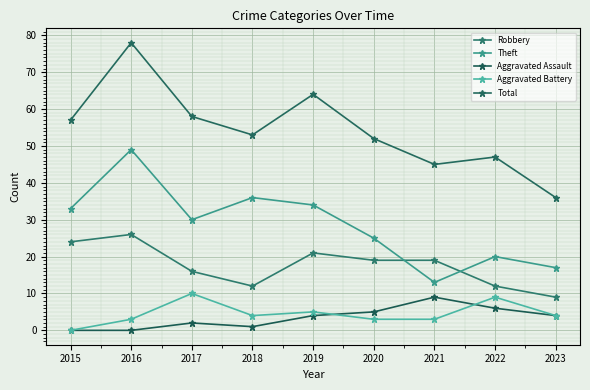

Reading right to left, extract all data points from this chart.

Robbery: 9	12	19	19	21	12	16	26	24
Theft: 17	20	13	25	34	36	30	49	33
Aggravated Assault: 4	6	9	5	4	1	2	0	0
Aggravated Battery: 4	9	3	3	5	4	10	3	0
Total: 36	47	45	52	64	53	58	78	57